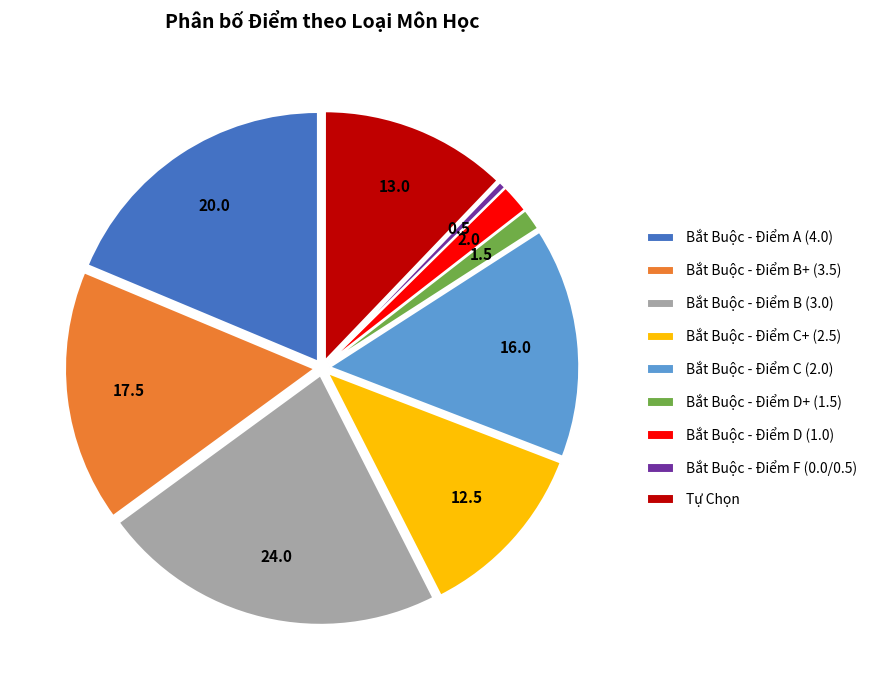

Which category has the biggest portion of the pie?

Bắt Buộc - Điểm B (3.0)